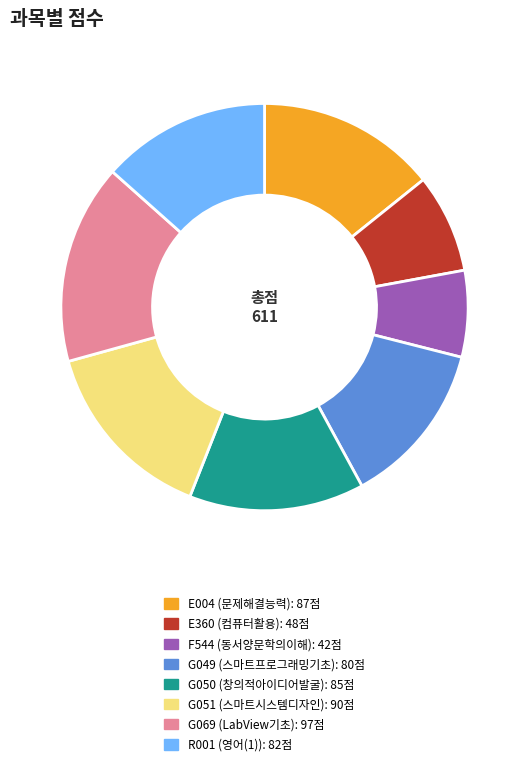

What is the ratio of the value at G051 to the value at G069?

0.9